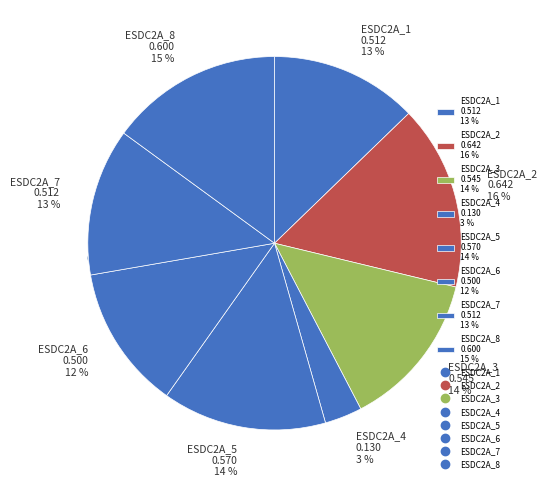

To the nearest percent, what portion does ESDC2A_5 represent?

14%